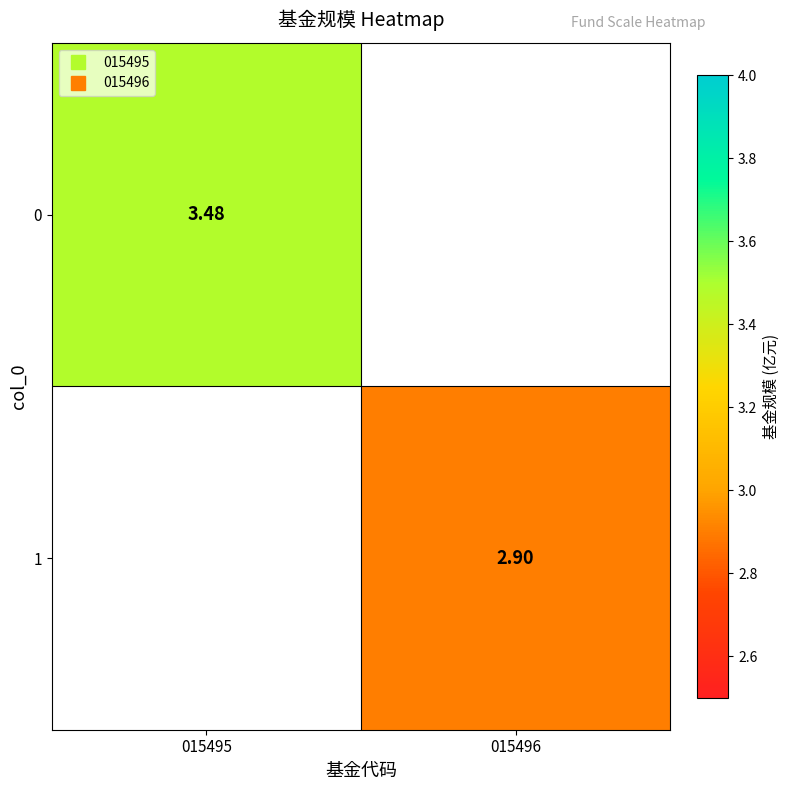

Rank the series by their maximum value, from highest to lowest.

0, 1